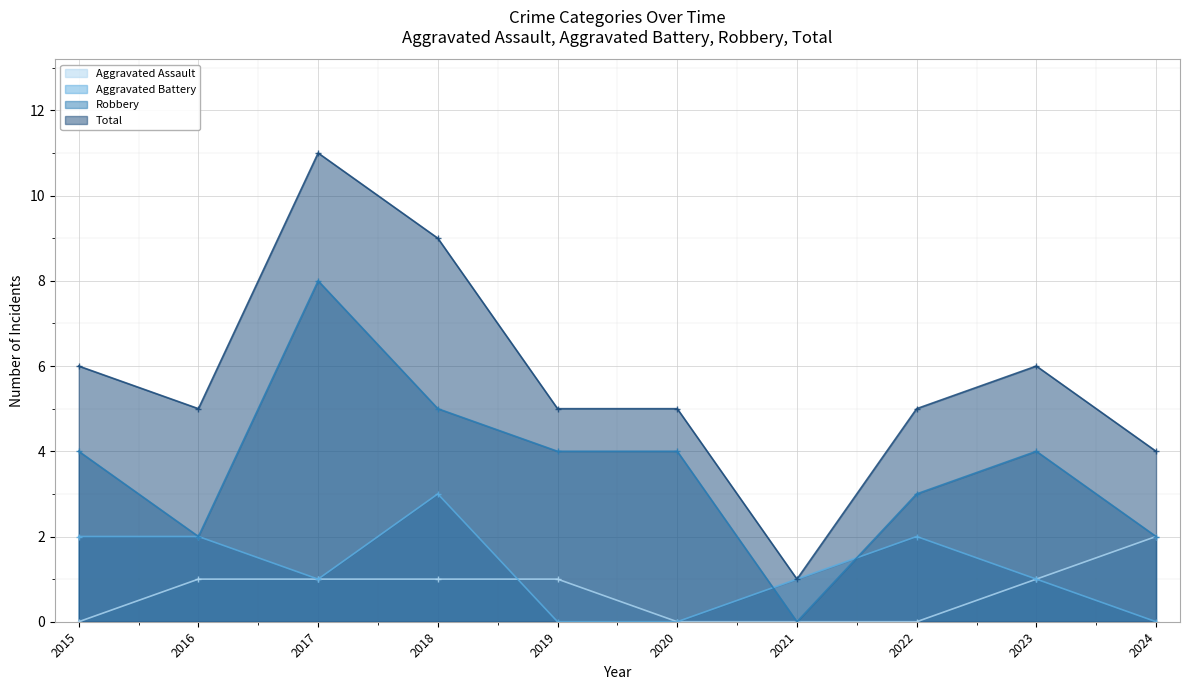

What is the maximum value shown in the chart?

11